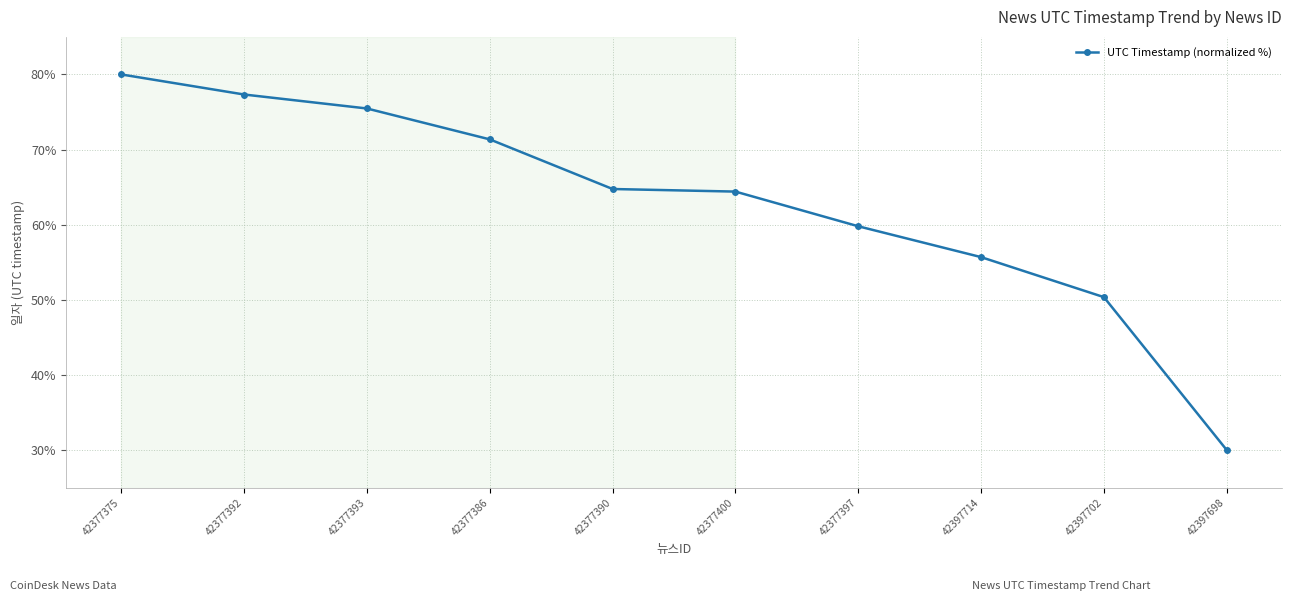

How many data points are less than 64?

4